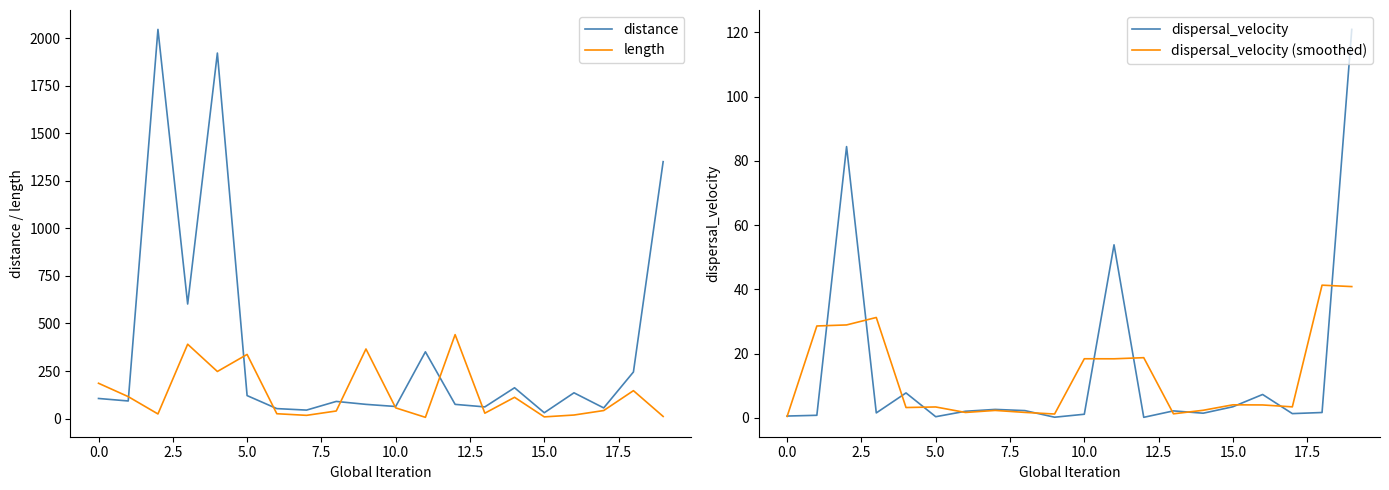

Which series has the widest spread of values?

distance